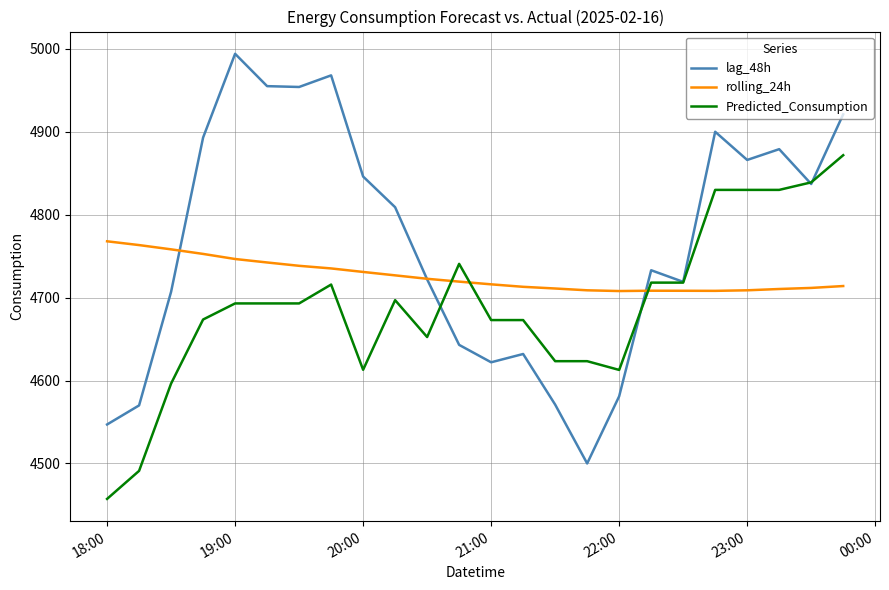

Which series has the largest range (max minus min)?

lag_48h